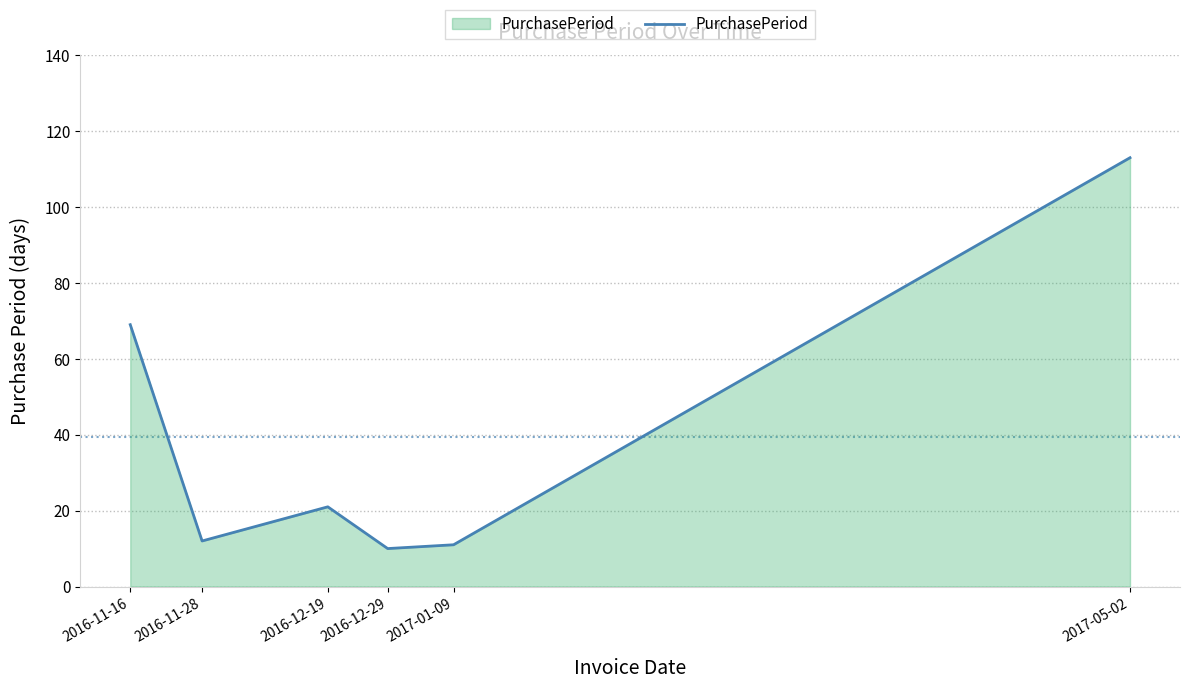

How many lines are shown in the chart?

1